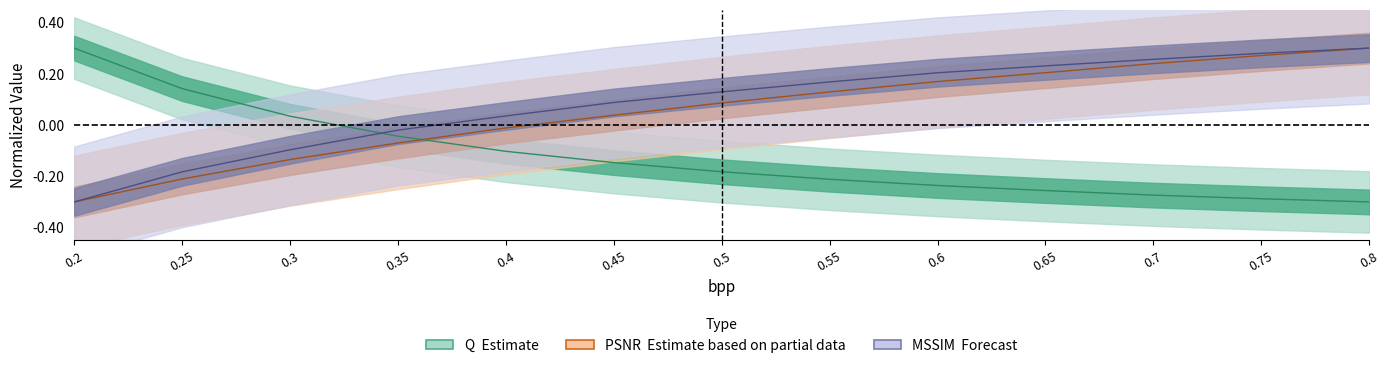

True or false: Q and PSNR intersect in this chart.

True